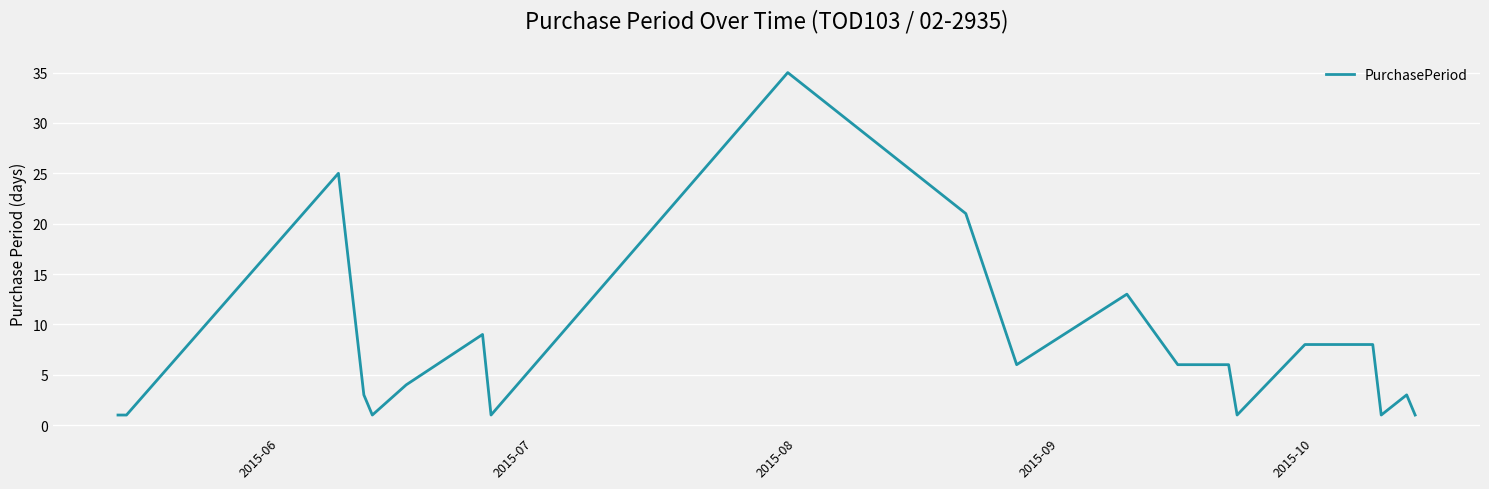

What is the greatest value displayed?

35